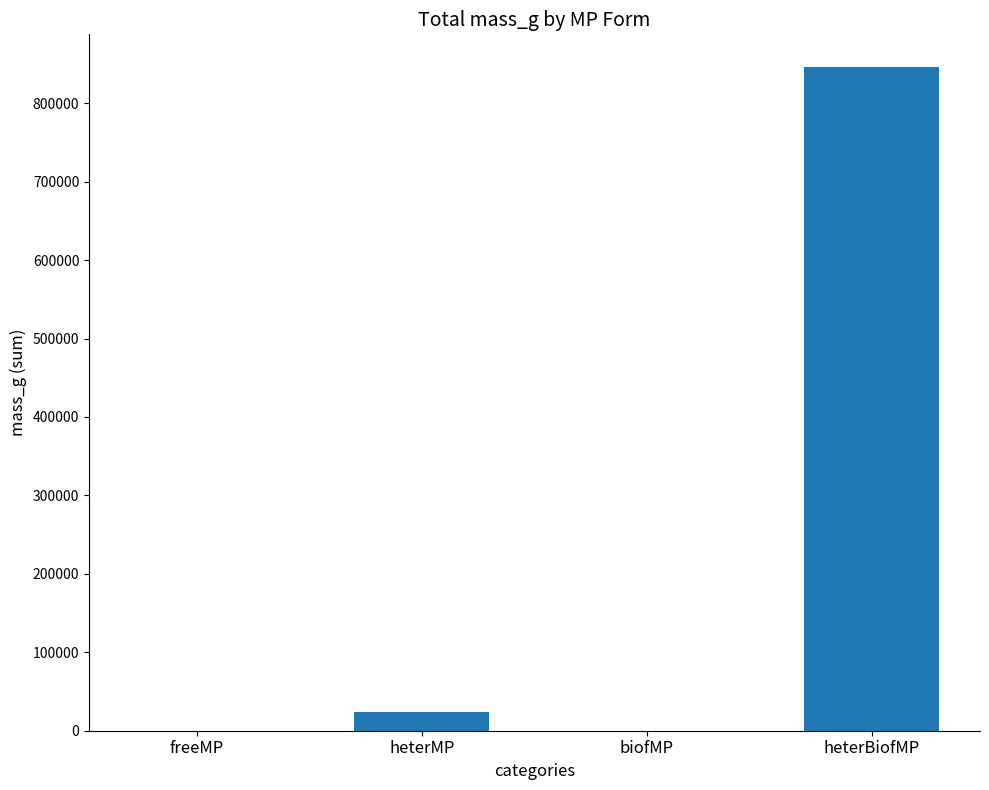

How many series are shown in this chart?

1